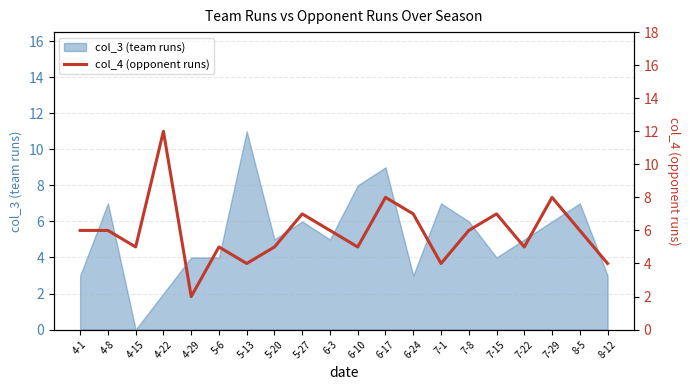

Which category has the highest value across all series?

4-22